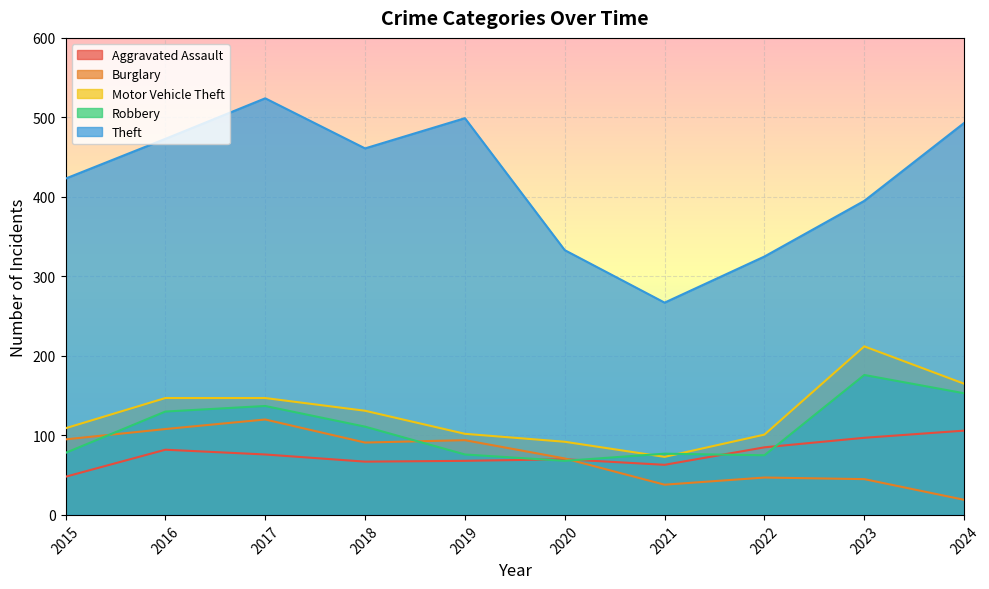

How many interior local peaks does the Robbery series have?

3